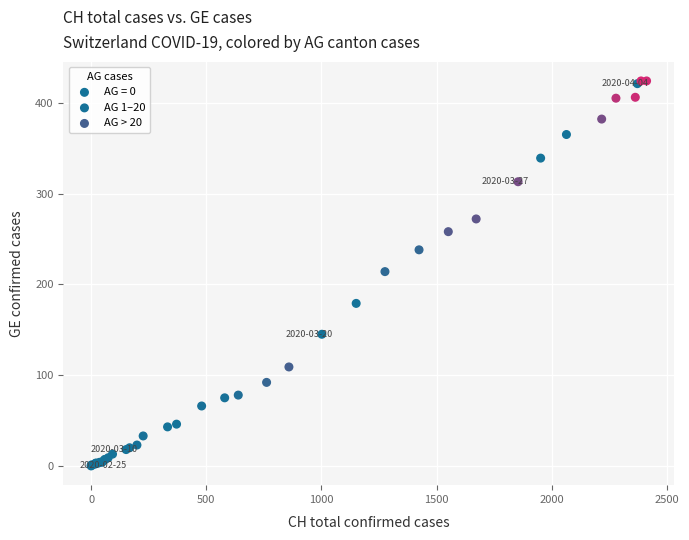

Which series has the largest Y range (max minus min)?

AG = 0